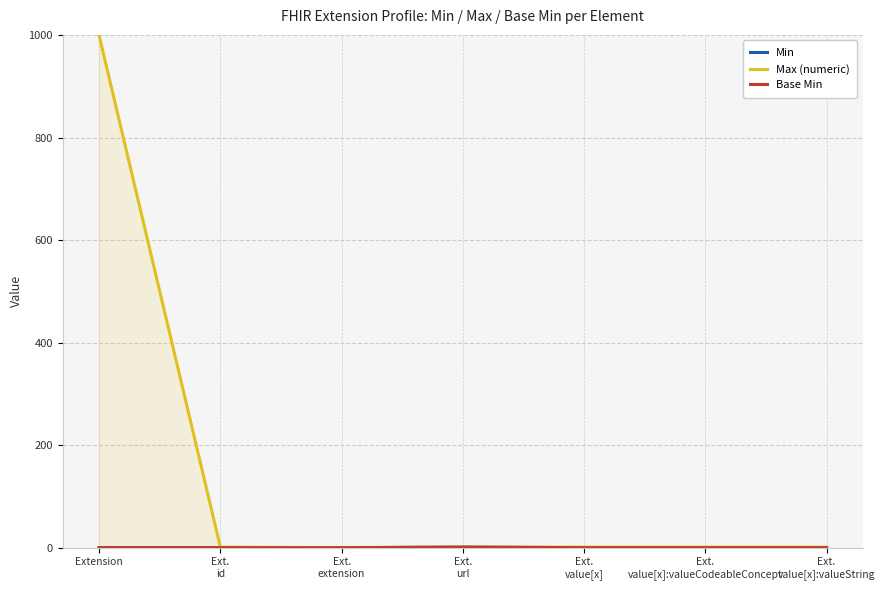

The value of Base Min at Extension is 0. True or false?

True